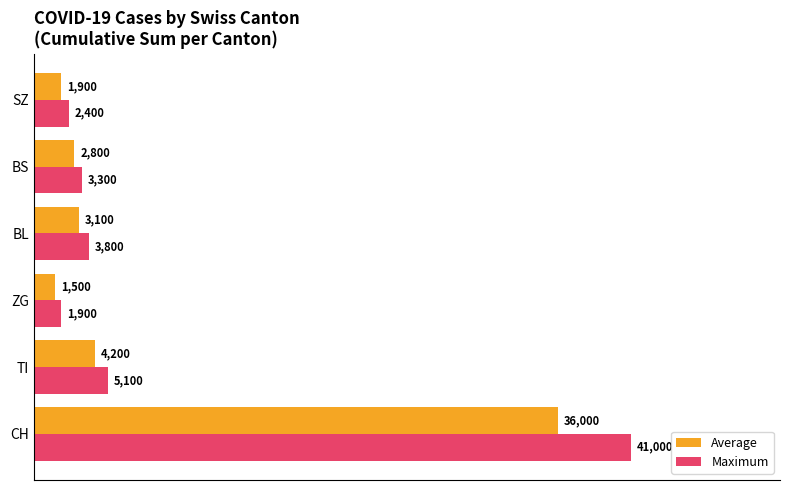

List the labels in order of Average value, smallest first.

ZG, SZ, BS, BL, TI, CH